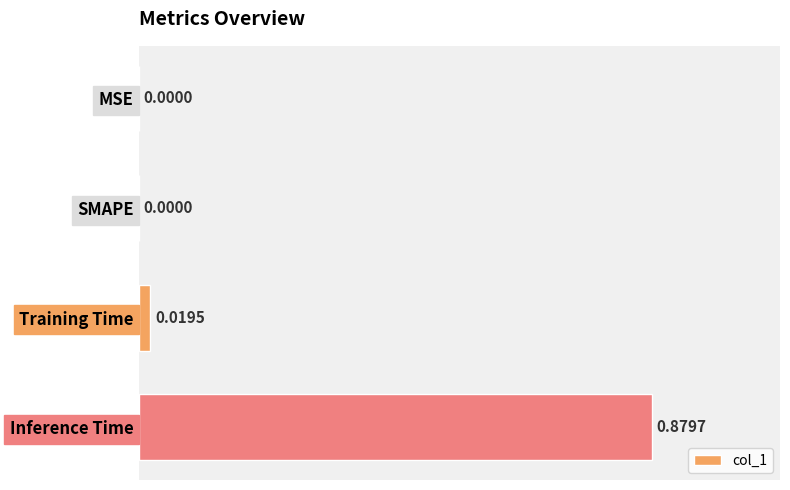

How many values exceed 0?

2